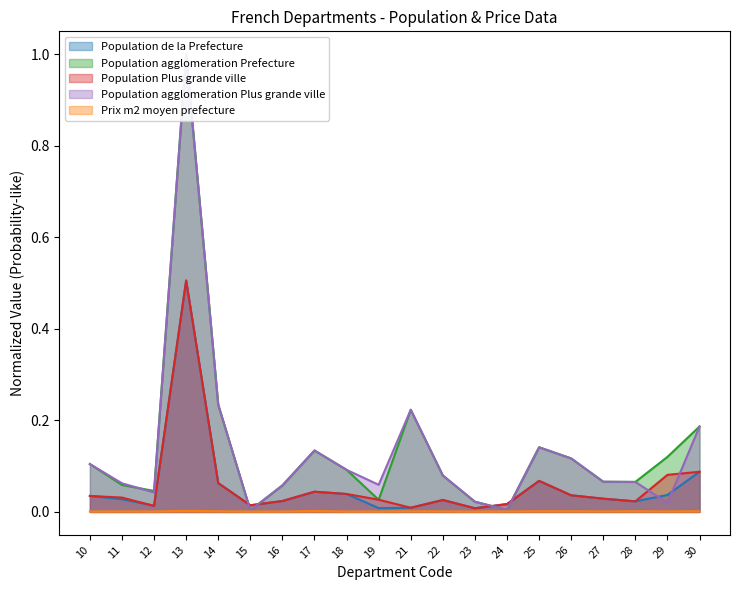

Reading right to left, what are all the values shown in this chart?

Population de la Prefecture: 30=0.1	29=0.0	28=0.0	27=0.0	26=0.0	25=0.1	24=0.0	23=0.0	22=0.0	21=0.0	19=0.0	18=0.0	17=0.0	16=0.0	15=0.0	14=0.1	13=0.5	12=0.0	11=0.0	10=0.0
Population agglomeration Prefecture: 30=0.2	29=0.1	28=0.1	27=0.1	26=0.1	25=0.1	24=0.0	23=0.0	22=0.1	21=0.2	19=0.0	18=0.1	17=0.1	16=0.1	15=0.0	14=0.2	13=1.0	12=0.0	11=0.1	10=0.1
Population Plus grande ville: 30=0.1	29=0.1	28=0.0	27=0.0	26=0.0	25=0.1	24=0.0	23=0.0	22=0.0	21=0.0	19=0.0	18=0.0	17=0.0	16=0.0	15=0.0	14=0.1	13=0.5	12=0.0	11=0.0	10=0.0
Population agglomeration Plus grande ville: 30=0.2	29=0.0	28=0.1	27=0.1	26=0.1	25=0.1	24=0.0	23=0.0	22=0.1	21=0.2	19=0.1	18=0.1	17=0.1	16=0.1	15=0.0	14=0.2	13=1.0	12=0.0	11=0.1	10=0.1
Prix m2 moyen prefecture: 30=0.0	29=0.0	28=0.0	27=0.0	26=0.0	25=0.0	24=0.0	23=0.0	22=0.0	21=0.0	19=0.0	18=0.0	17=0.0	16=0.0	15=0.0	14=0.0	13=0.0	12=0.0	11=0.0	10=0.0